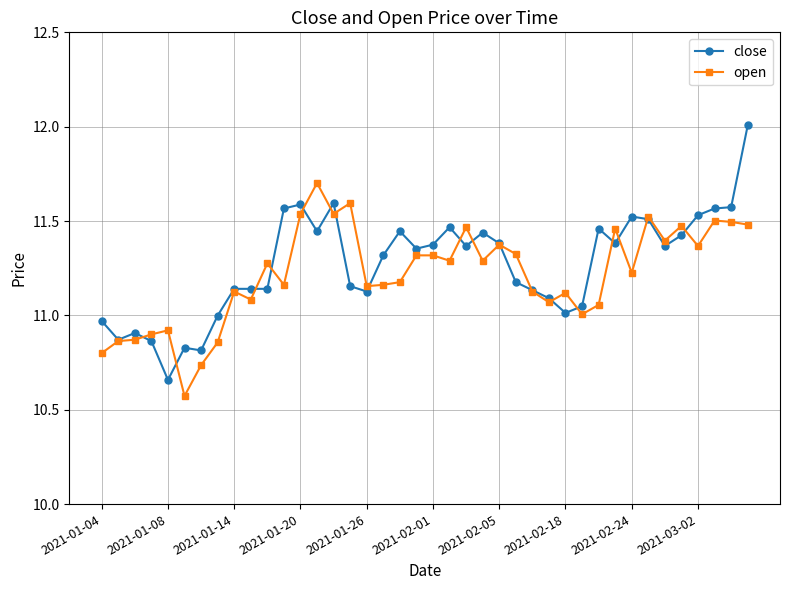

What are all the series names shown in the legend?

close, open